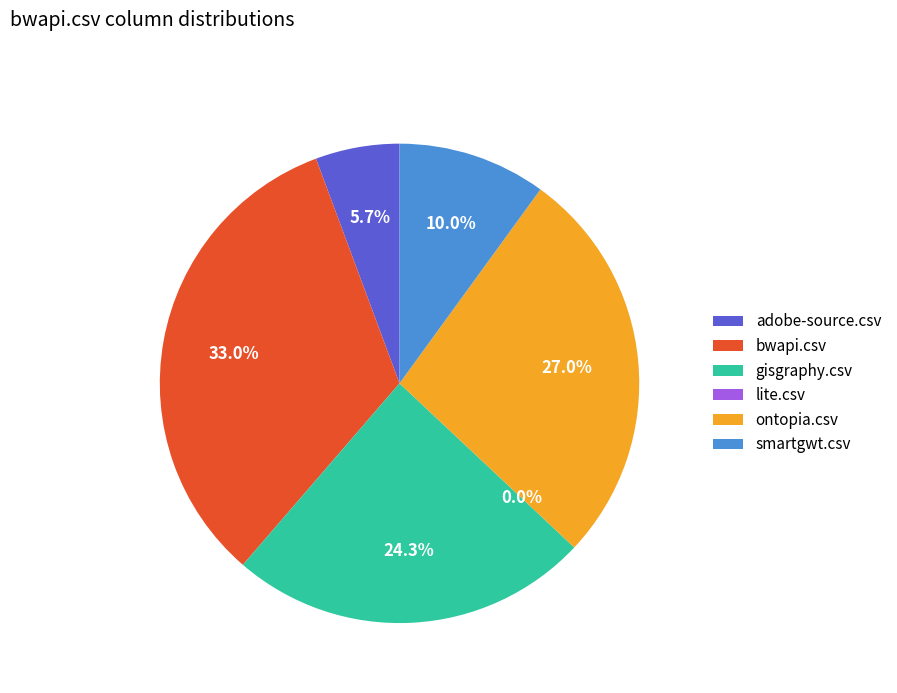

Is there any slice that represents more than half of the pie?

No